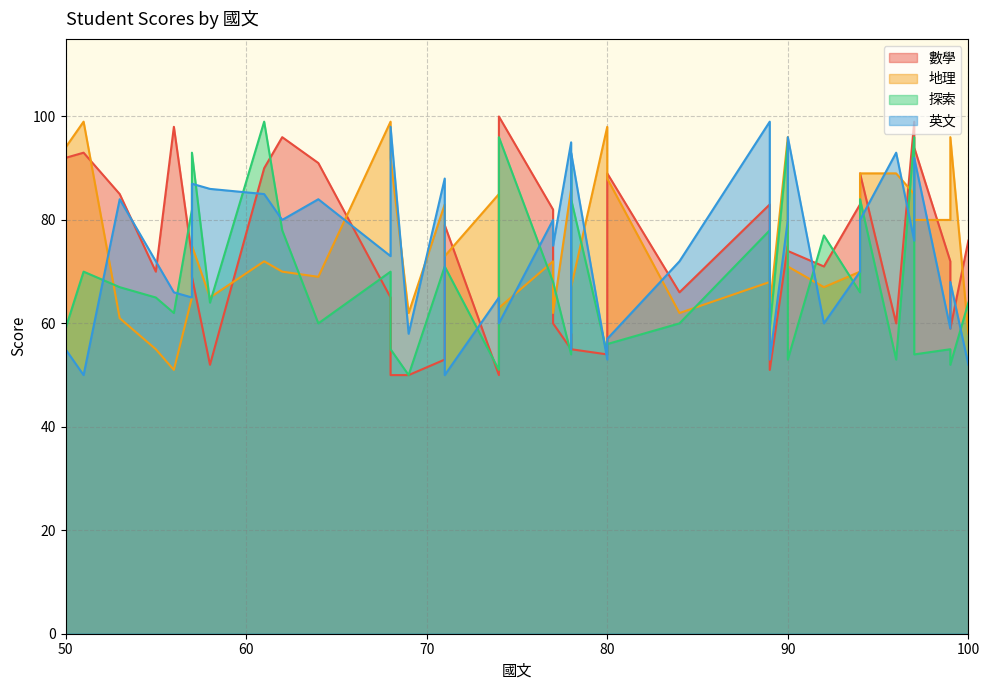

Is the value of 地理 at 80 greater than the value of 數學 at 78?

Yes